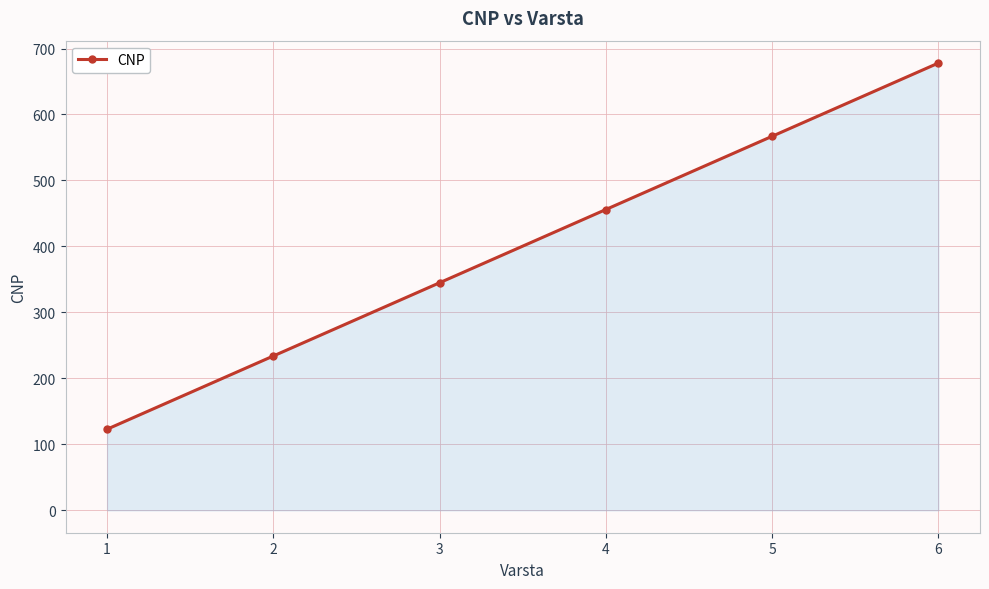

How many distinct data groups are displayed?

1